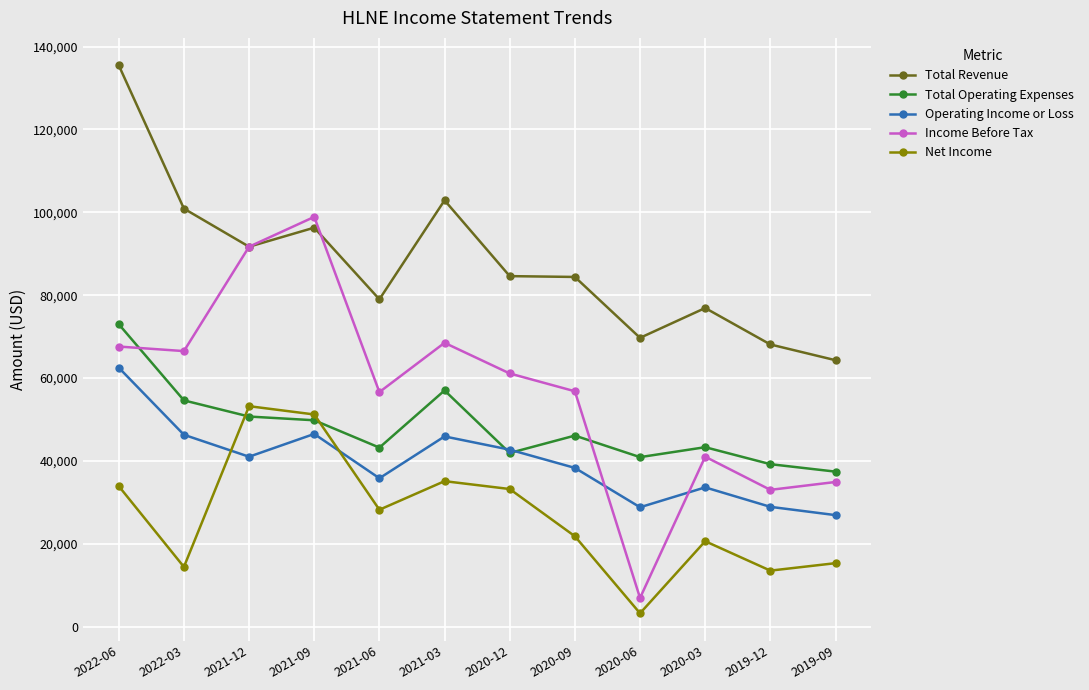

How many data points in Total Revenue are less than 84600?

6